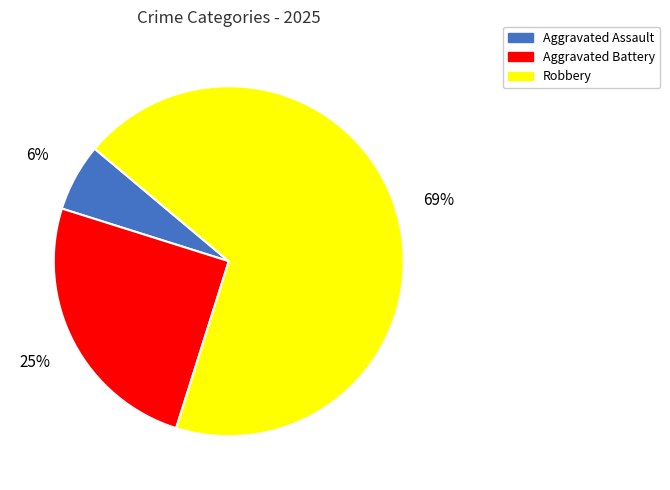

What is the largest slice in the pie chart?

Robbery